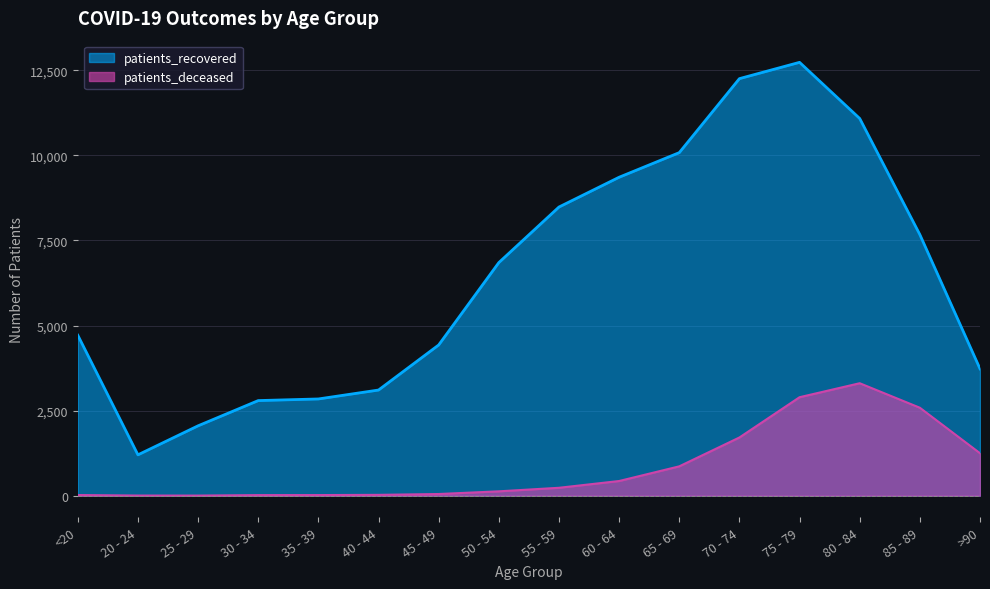

The patients_deceased series shows 64 at 45 - 49. True or false?

False